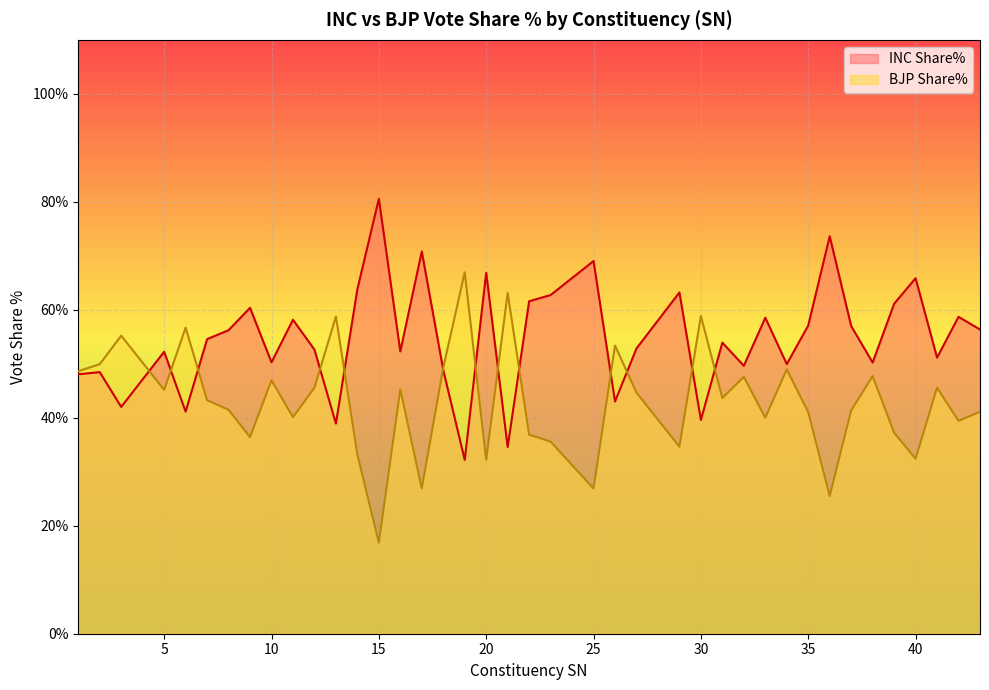

List the series in order of their peak value, highest first.

INC Share%, BJP Share%